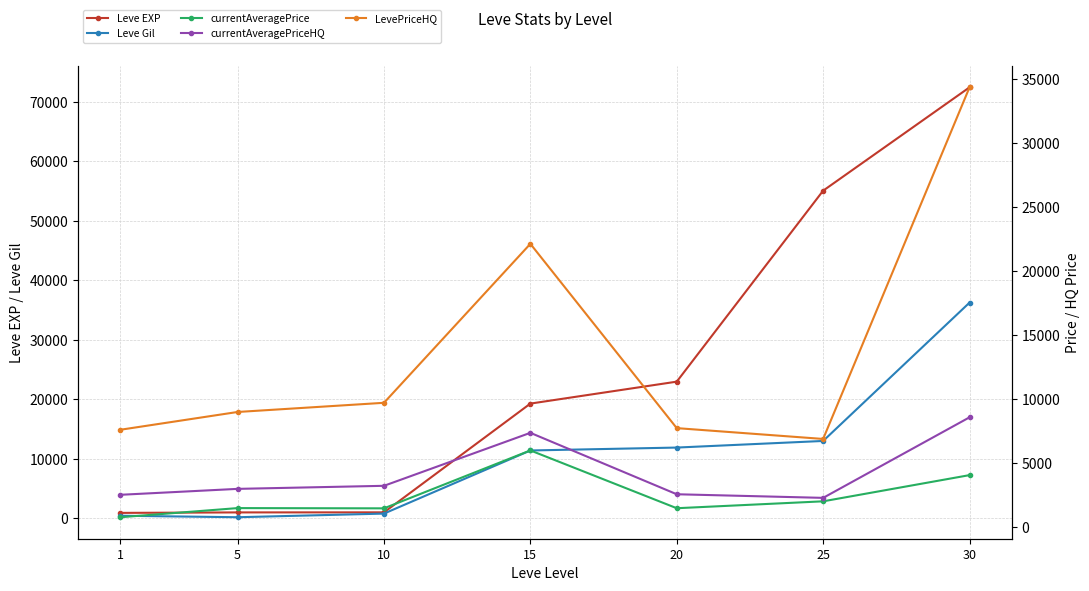

Rank the categories by currentAveragePriceHQ value from highest to lowest.

30, 15, 10, 5, 20, 1, 25